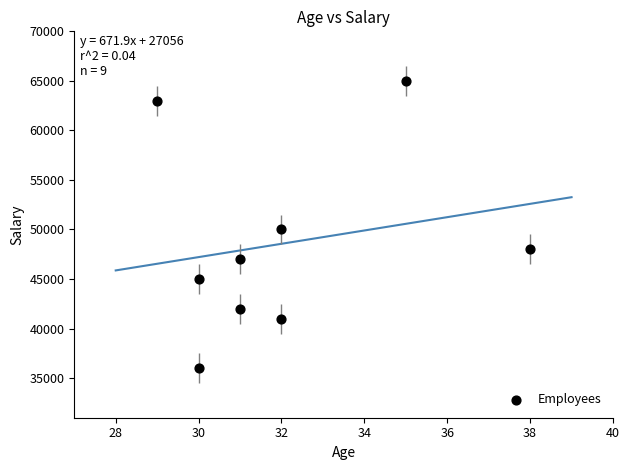

What is the average X value?

32